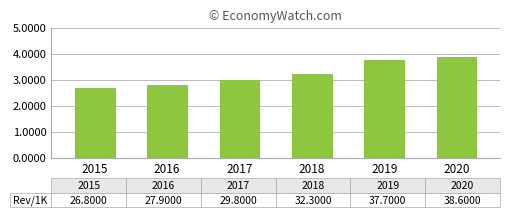

Are the bars horizontal?

No